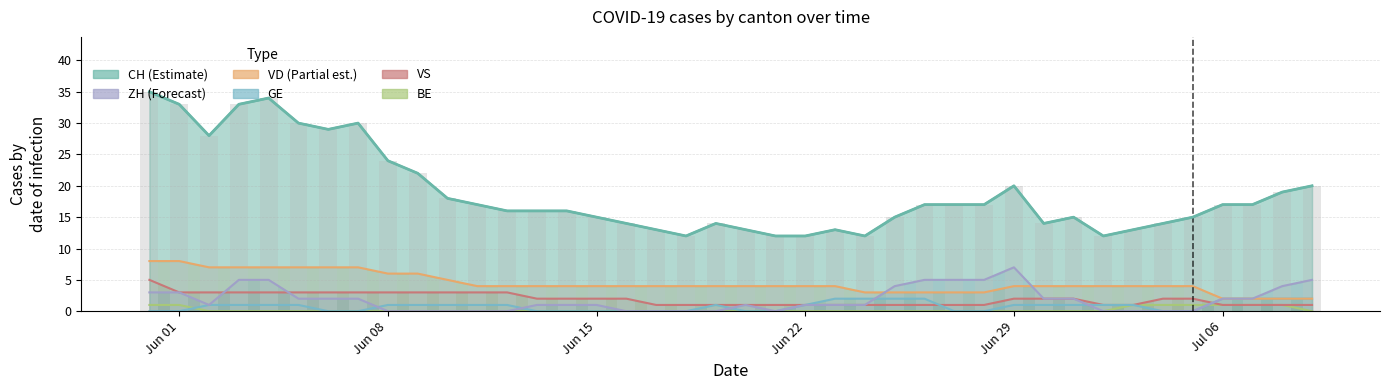

True or false: the data shows 60 at Jun 01.

False